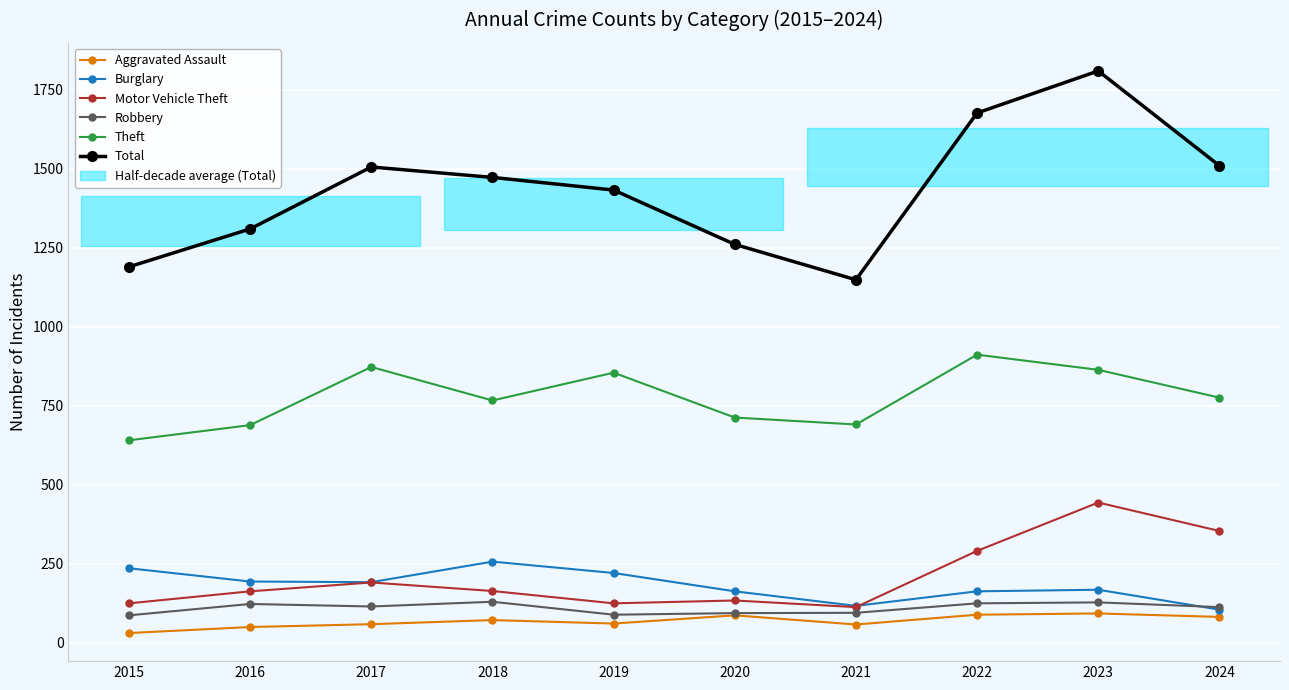

Where is the first local minimum for Total?

2021